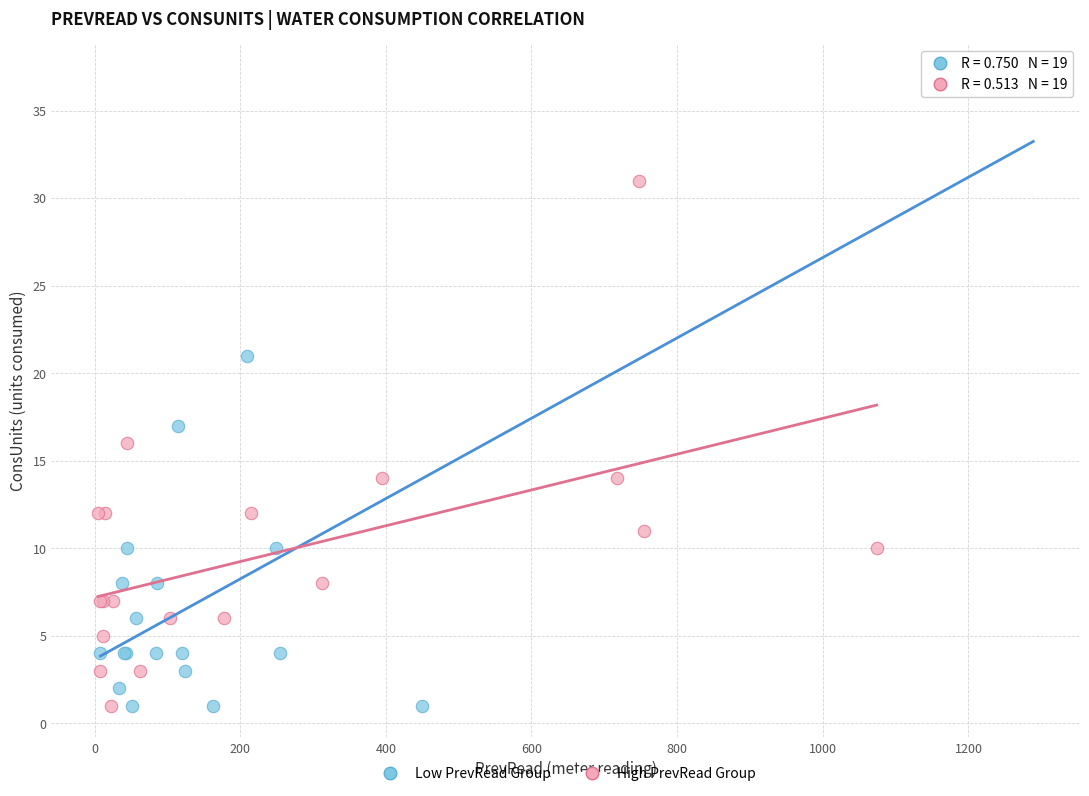

Which series contains the highest Y value?

Low PrevRead Group